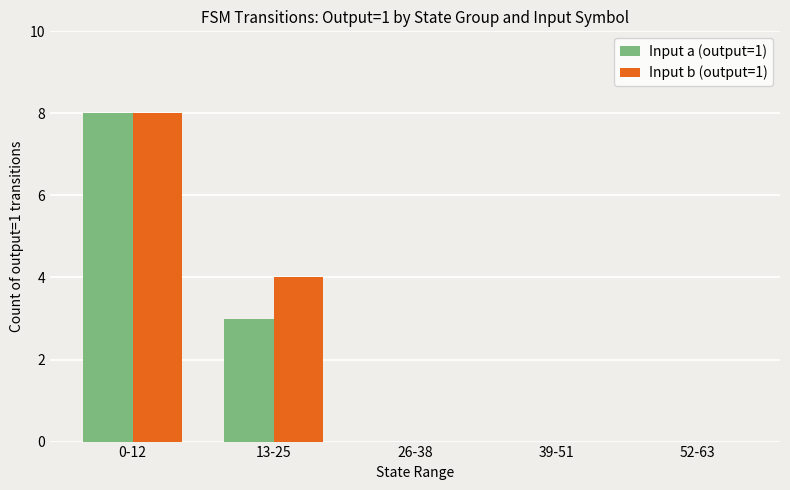

What is the sum of all Input a (output=1) values?

11